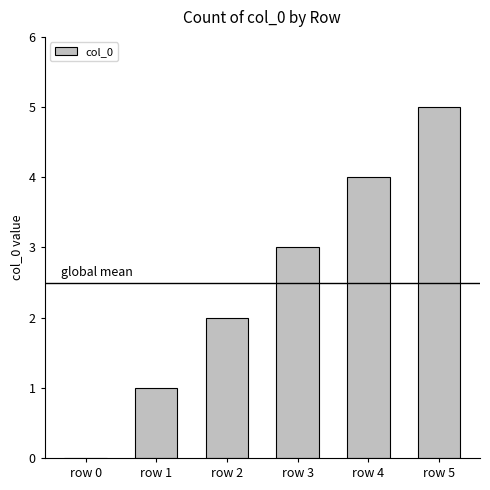

Count the number of categories in the chart.

6